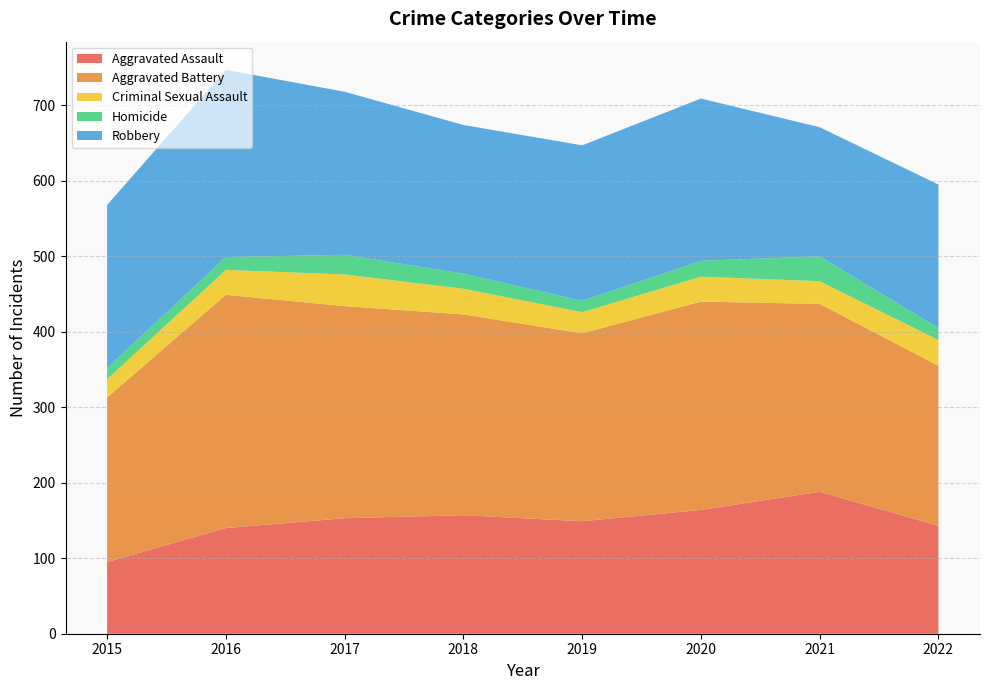

Reading right to left, extract all data points from this chart.

Aggravated Assault: 2022=143	2021=188	2020=164	2019=149	2018=157	2017=153	2016=140	2015=95
Aggravated Battery: 2022=212	2021=249	2020=276	2019=249	2018=266	2017=281	2016=309	2015=218
Criminal Sexual Assault: 2022=34	2021=30	2020=33	2019=28	2018=34	2017=42	2016=33	2015=24
Homicide: 2022=16	2021=33	2020=21	2019=15	2018=20	2017=26	2016=17	2015=15
Robbery: 2022=190	2021=171	2020=215	2019=206	2018=197	2017=216	2016=248	2015=216